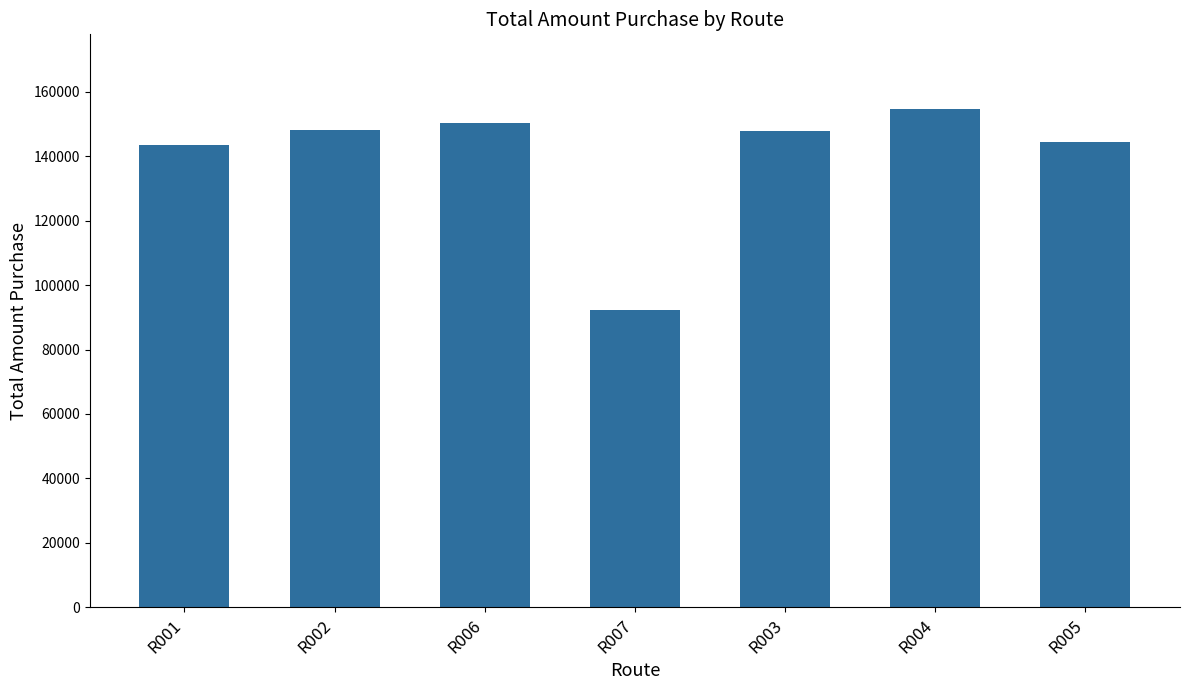

At which category does the chart reach its minimum across all series?

R007